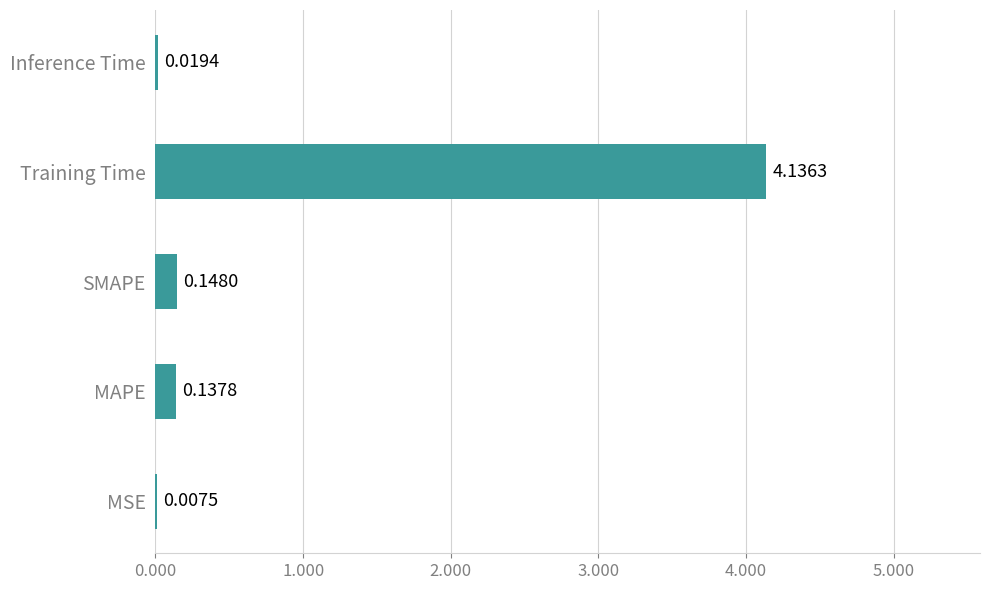

Which has a higher value, Training Time or MAPE?

Training Time